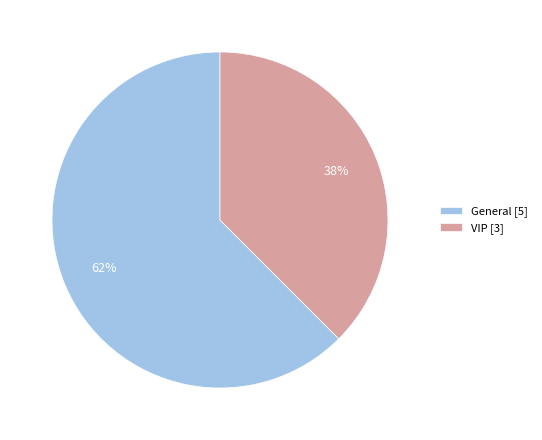

How many segments does this pie chart have?

2